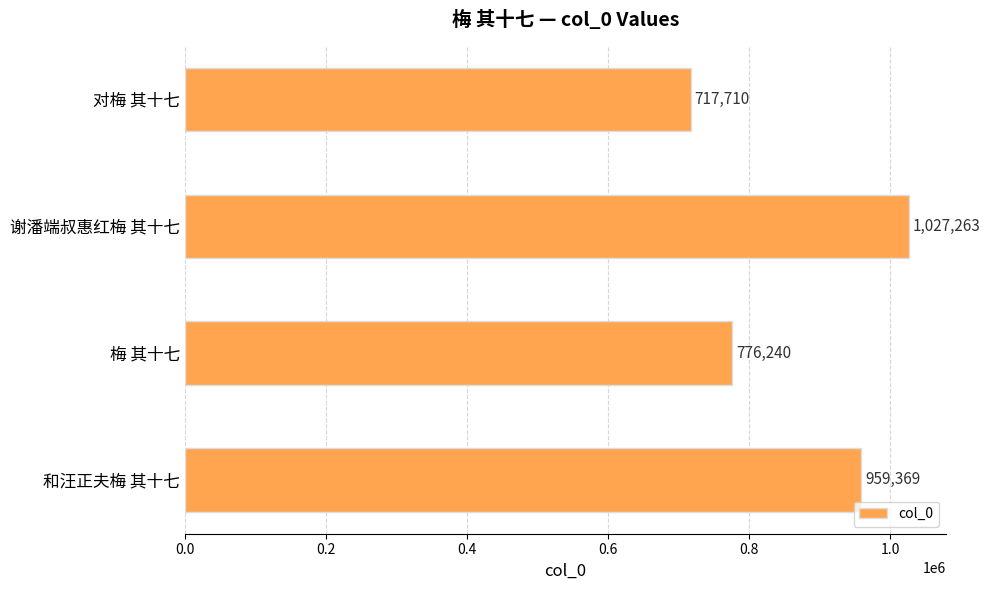

How many categories are shown in the chart?

4